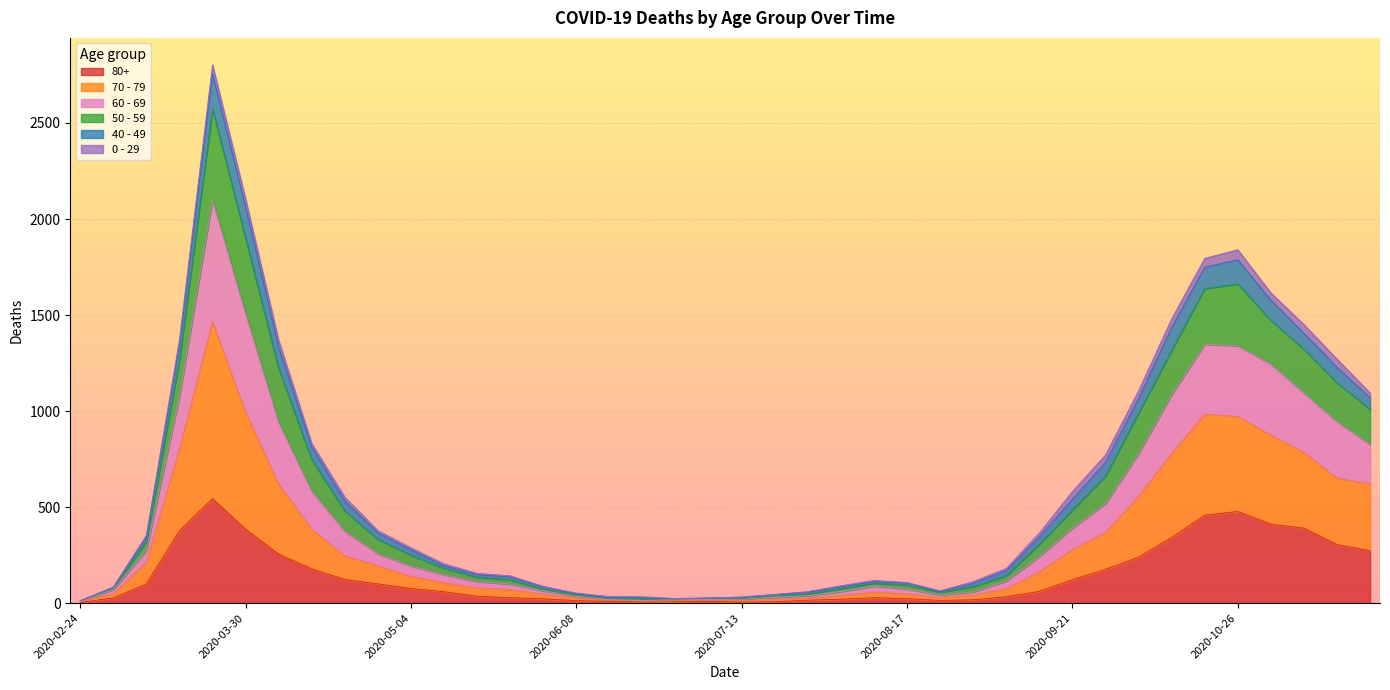

Is it true that 80+ equals 38 at 2020-08-17?

False